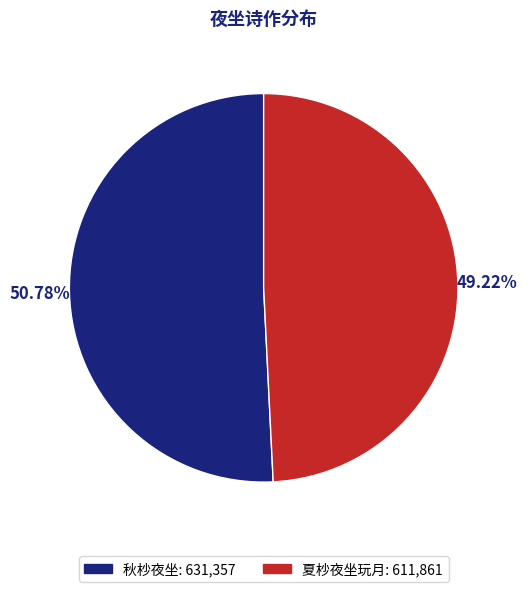

Which category has the smallest portion of the pie?

夏杪夜坐玩月